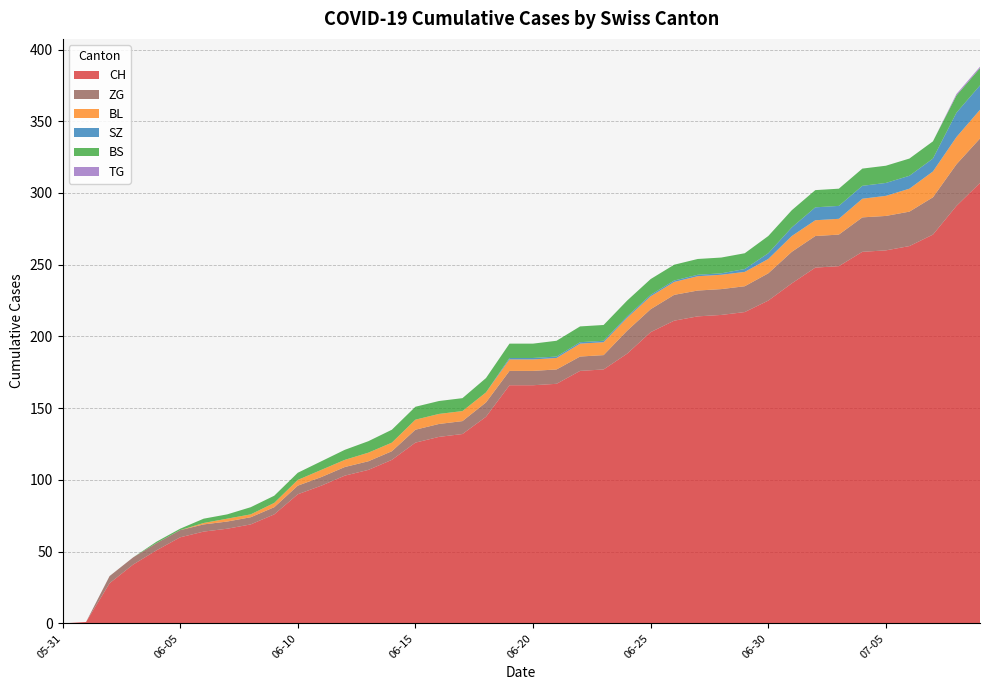

Reading right to left, transcribe all the data shown in this chart.

CH: 2020-07-09=307	2020-07-08=291	2020-07-07=271	2020-07-06=263	2020-07-05=260	2020-07-04=259	2020-07-03=249	2020-07-02=248	2020-07-01=237	2020-06-30=225	2020-06-29=217	2020-06-28=215	2020-06-27=214	2020-06-26=211	2020-06-25=203	2020-06-24=188	2020-06-23=177	2020-06-22=176	2020-06-21=167	2020-06-20=166	2020-06-19=166	2020-06-18=144	2020-06-17=132	2020-06-16=130	2020-06-15=126	2020-06-14=114	2020-06-13=107	2020-06-12=103	2020-06-11=96	2020-06-10=90	2020-06-09=76	2020-06-08=69	2020-06-07=66	2020-06-06=64	2020-06-05=60	2020-06-04=51	2020-06-03=41	2020-06-02=28	2020-06-01=1	2020-05-31=0
BL: 2020-07-09=20	2020-07-08=19	2020-07-07=18	2020-07-06=16	2020-07-05=14	2020-07-04=13	2020-07-03=11	2020-07-02=11	2020-07-01=11	2020-06-30=10	2020-06-29=10	2020-06-28=10	2020-06-27=10	2020-06-26=9	2020-06-25=9	2020-06-24=9	2020-06-23=9	2020-06-22=9	2020-06-21=8	2020-06-20=8	2020-06-19=8	2020-06-18=7	2020-06-17=7	2020-06-16=7	2020-06-15=7	2020-06-14=6	2020-06-13=6	2020-06-12=5	2020-06-11=5	2020-06-10=4	2020-06-09=3	2020-06-08=2	2020-06-07=2	2020-06-06=1	2020-06-05=0	2020-06-04=0	2020-06-03=0	2020-06-02=0	2020-06-01=0	2020-05-31=0
BS: 2020-07-09=12	2020-07-08=12	2020-07-07=12	2020-07-06=12	2020-07-05=12	2020-07-04=12	2020-07-03=12	2020-07-02=12	2020-07-01=12	2020-06-30=12	2020-06-29=11	2020-06-28=11	2020-06-27=11	2020-06-26=11	2020-06-25=11	2020-06-24=11	2020-06-23=11	2020-06-22=11	2020-06-21=11	2020-06-20=10	2020-06-19=10	2020-06-18=10	2020-06-17=9	2020-06-16=9	2020-06-15=9	2020-06-14=9	2020-06-13=8	2020-06-12=7	2020-06-11=6	2020-06-10=5	2020-06-09=5	2020-06-08=5	2020-06-07=3	2020-06-06=3	2020-06-05=1	2020-06-04=1	2020-06-03=0	2020-06-02=0	2020-06-01=0	2020-05-31=0
SZ: 2020-07-09=17	2020-07-08=17	2020-07-07=9	2020-07-06=9	2020-07-05=9	2020-07-04=9	2020-07-03=9	2020-07-02=9	2020-07-01=6	2020-06-30=4	2020-06-29=2	2020-06-28=1	2020-06-27=1	2020-06-26=1	2020-06-25=1	2020-06-24=1	2020-06-23=1	2020-06-22=1	2020-06-21=1	2020-06-20=1	2020-06-19=1	2020-06-18=0	2020-06-17=0	2020-06-16=0	2020-06-15=0	2020-06-14=0	2020-06-13=0	2020-06-12=0	2020-06-11=0	2020-06-10=0	2020-06-09=0	2020-06-08=0	2020-06-07=0	2020-06-06=0	2020-06-05=0	2020-06-04=0	2020-06-03=0	2020-06-02=0	2020-06-01=0	2020-05-31=0
TG: 2020-07-09=1	2020-07-08=1	2020-07-07=0	2020-07-06=0	2020-07-05=0	2020-07-04=0	2020-07-03=0	2020-07-02=0	2020-07-01=0	2020-06-30=0	2020-06-29=0	2020-06-28=0	2020-06-27=0	2020-06-26=0	2020-06-25=0	2020-06-24=0	2020-06-23=0	2020-06-22=0	2020-06-21=0	2020-06-20=0	2020-06-19=0	2020-06-18=0	2020-06-17=0	2020-06-16=0	2020-06-15=0	2020-06-14=0	2020-06-13=0	2020-06-12=0	2020-06-11=0	2020-06-10=0	2020-06-09=0	2020-06-08=0	2020-06-07=0	2020-06-06=0	2020-06-05=0	2020-06-04=0	2020-06-03=0	2020-06-02=0	2020-06-01=0	2020-05-31=0
ZG: 2020-07-09=31	2020-07-08=29	2020-07-07=26	2020-07-06=24	2020-07-05=24	2020-07-04=24	2020-07-03=22	2020-07-02=22	2020-07-01=22	2020-06-30=19	2020-06-29=18	2020-06-28=18	2020-06-27=18	2020-06-26=18	2020-06-25=16	2020-06-24=16	2020-06-23=10	2020-06-22=10	2020-06-21=10	2020-06-20=10	2020-06-19=10	2020-06-18=10	2020-06-17=9	2020-06-16=9	2020-06-15=9	2020-06-14=6	2020-06-13=6	2020-06-12=6	2020-06-11=6	2020-06-10=6	2020-06-09=5	2020-06-08=5	2020-06-07=5	2020-06-06=5	2020-06-05=5	2020-06-04=5	2020-06-03=5	2020-06-02=5	2020-06-01=0	2020-05-31=0